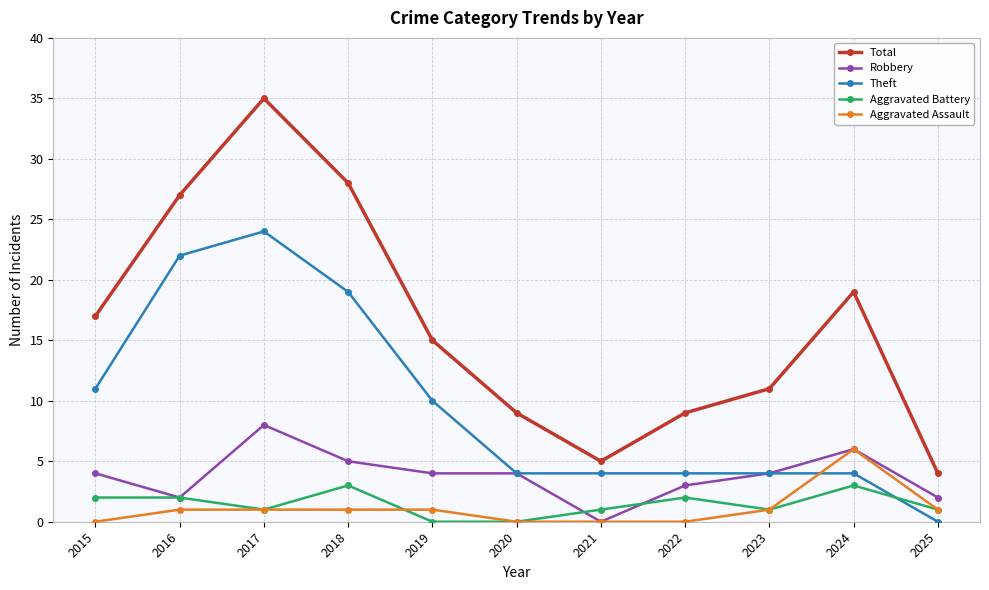

True or false: Total and Aggravated Assault intersect in this chart.

False